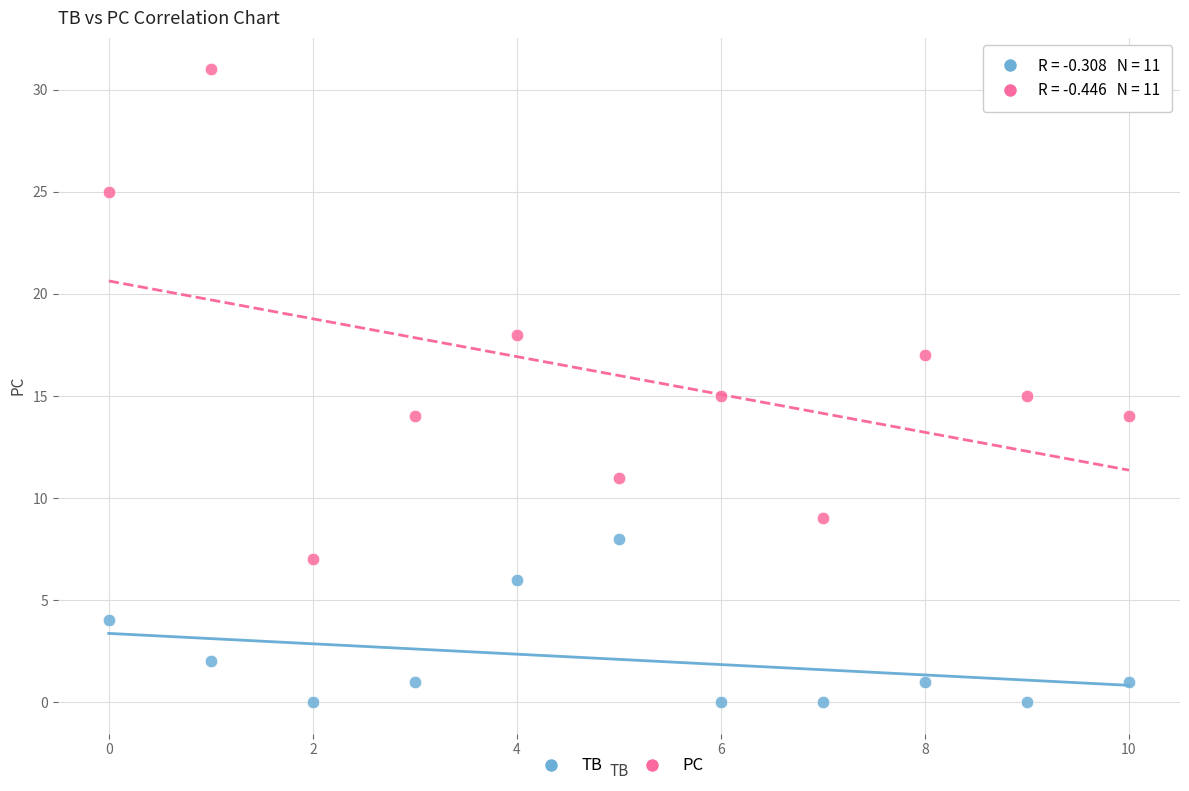

Which series contains the highest Y value?

PC